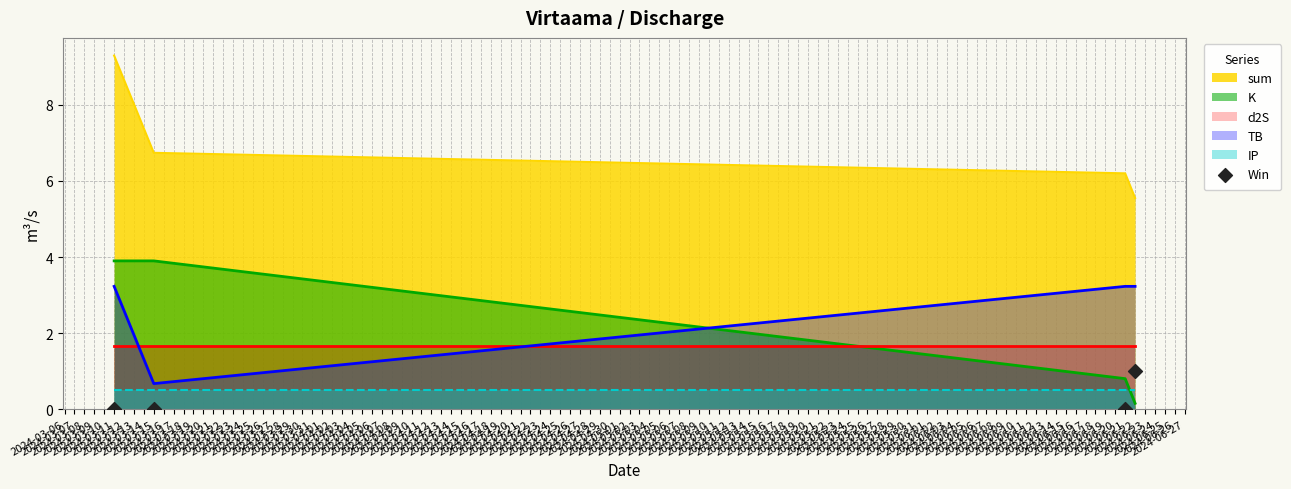

What is the lowest value of the TB series?

0.7